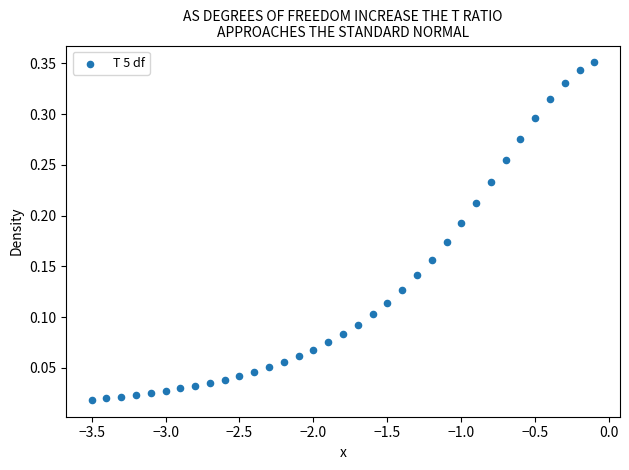

What is the range of X values (max minus min)?

3.4